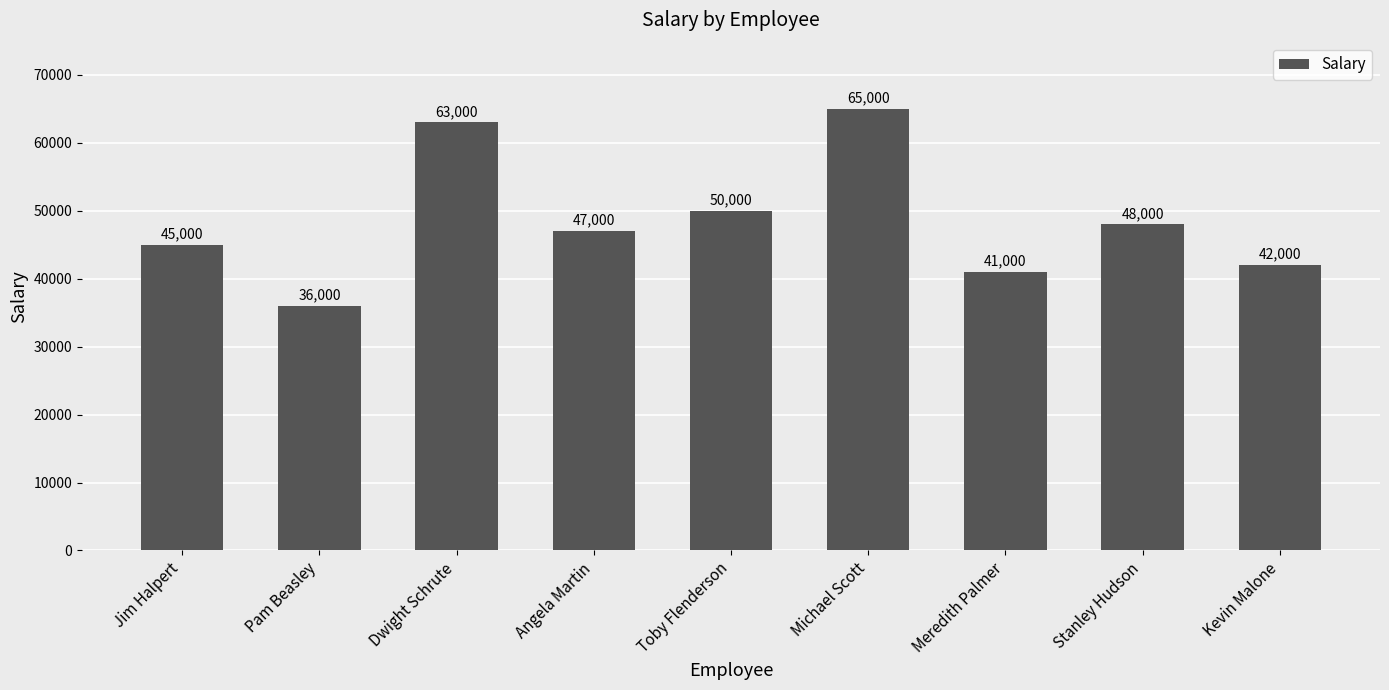

Reading right to left, list all the values displayed in this chart.

42000	48000	41000	65000	50000	47000	63000	36000	45000